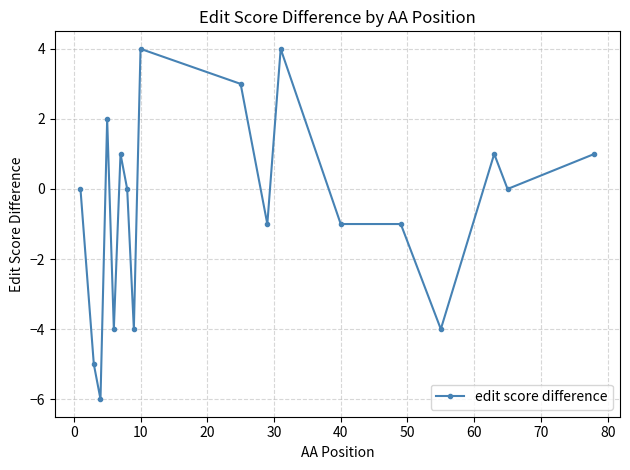

What is the sum of all values?

-10